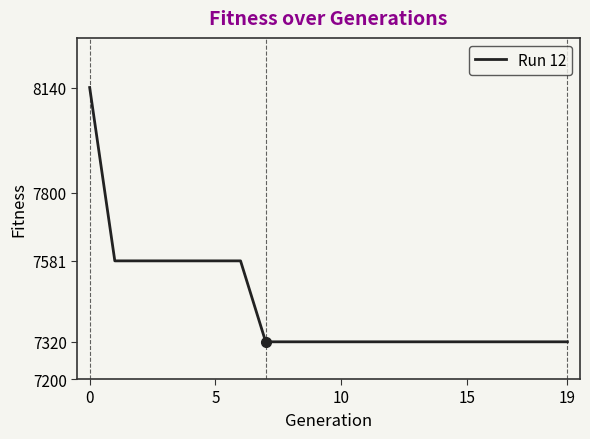

What is the difference between the maximum and minimum values?

820